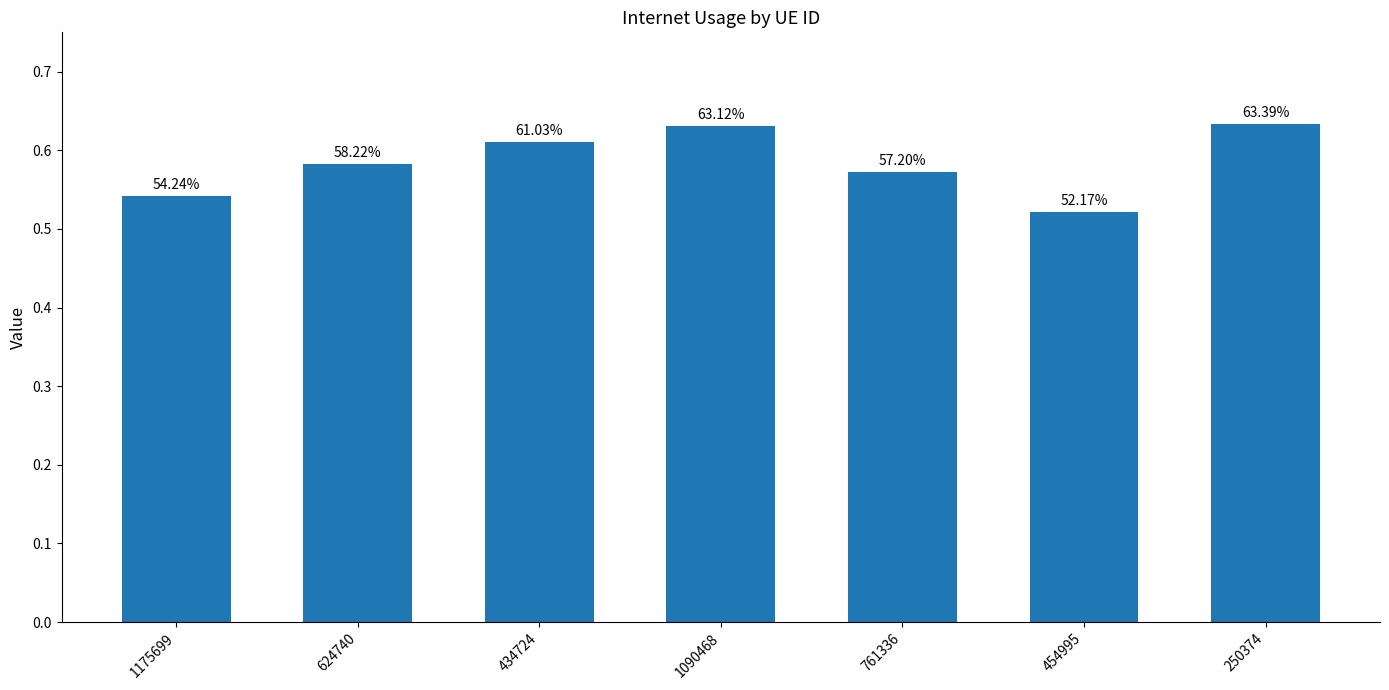

Rank the categories by value from highest to lowest.

250374, 1090468, 434724, 624740, 761336, 1175699, 454995